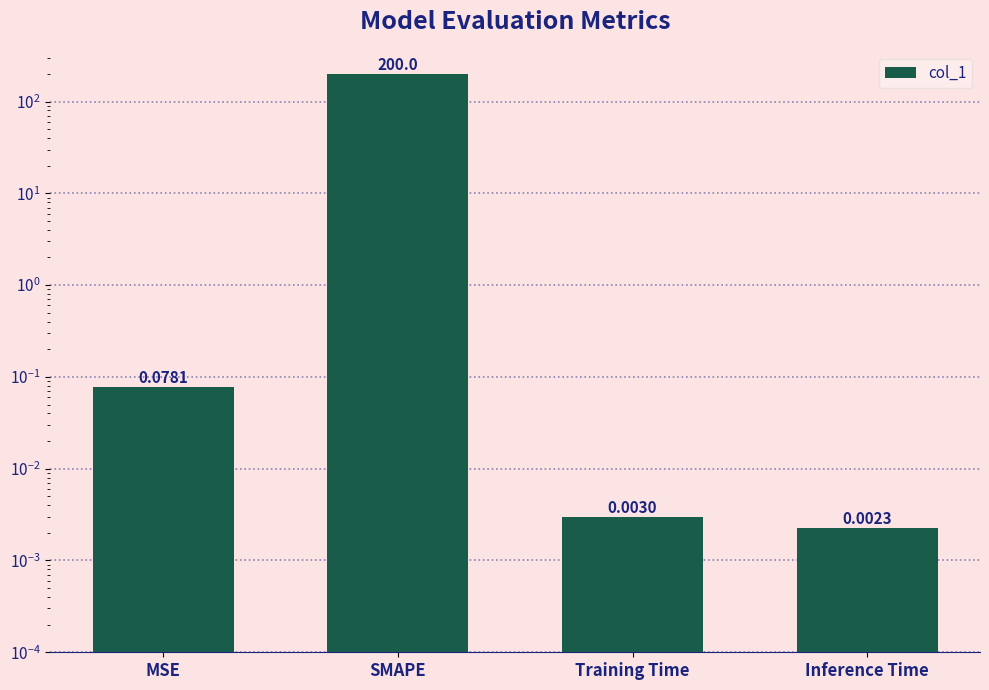

What is the difference between the maximum and second lowest values?

200.0